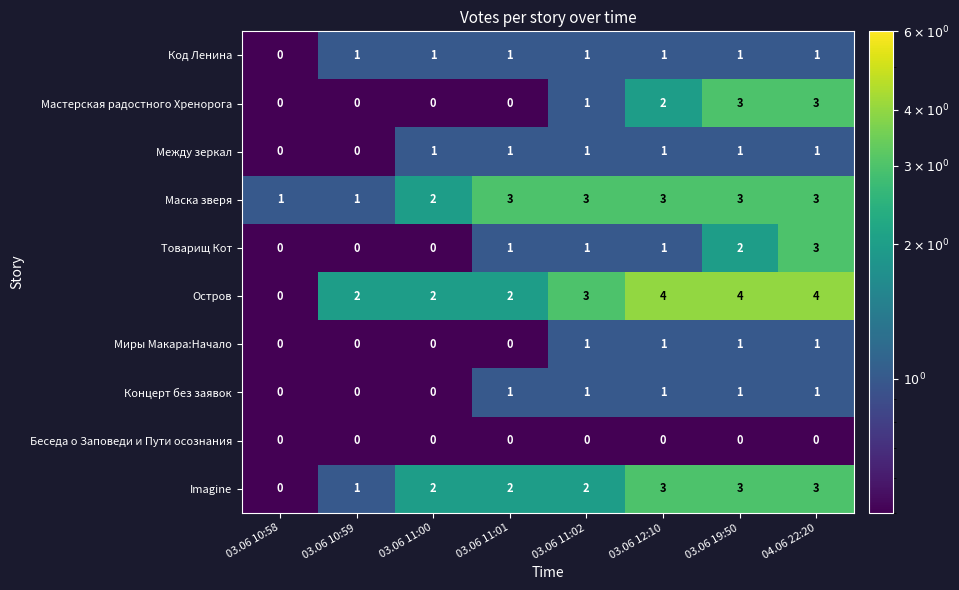

What is the difference between the maximum and minimum values in the Мастерская радостного Хренорога series?

3